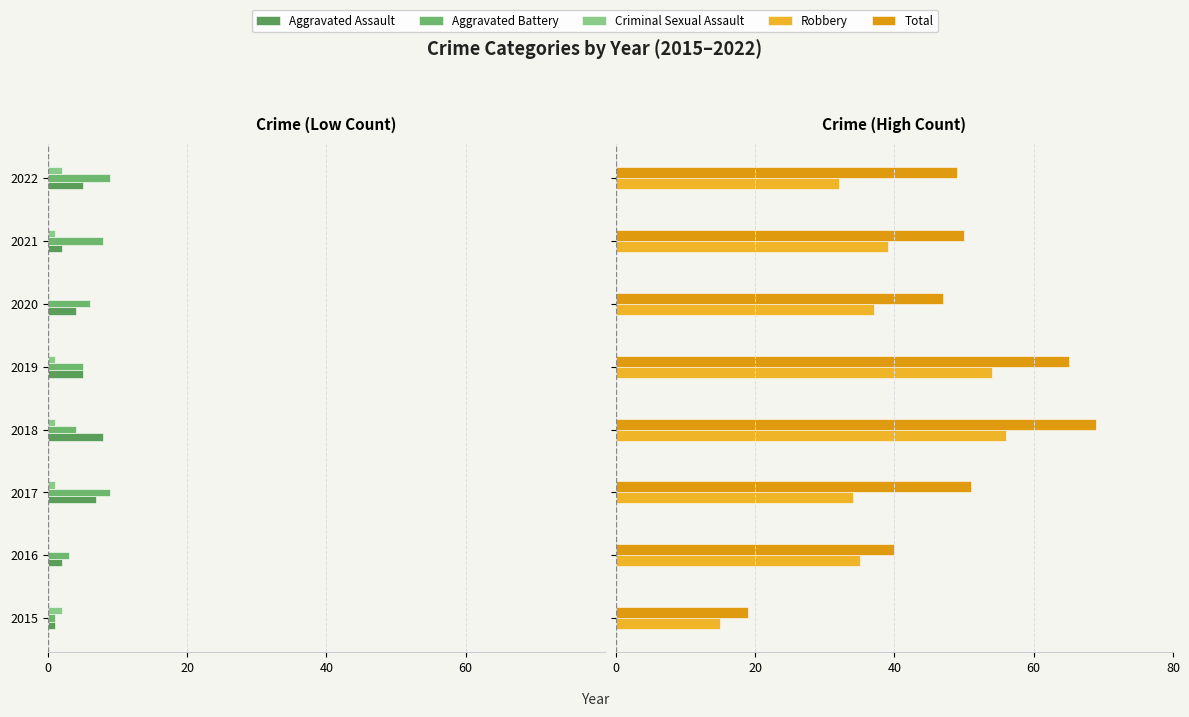

Which series has the widest spread of values?

Total